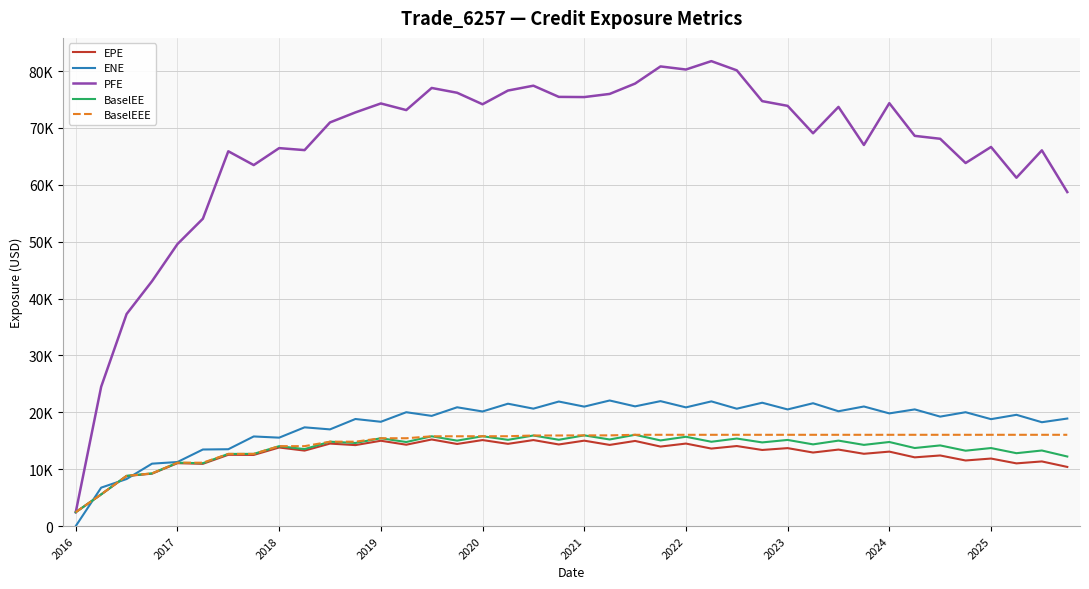

What is the difference between the maximum and second lowest values in the EPE series?

9658.9